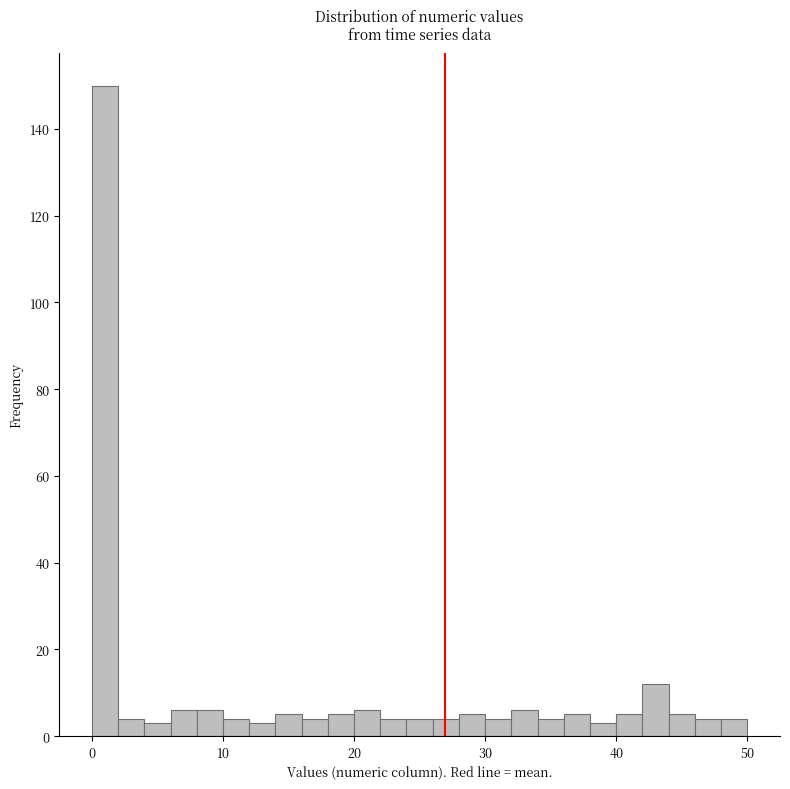

Around what value on the x-axis is the tallest bar? Give the approximate position of its centre, as read against the axis.

1